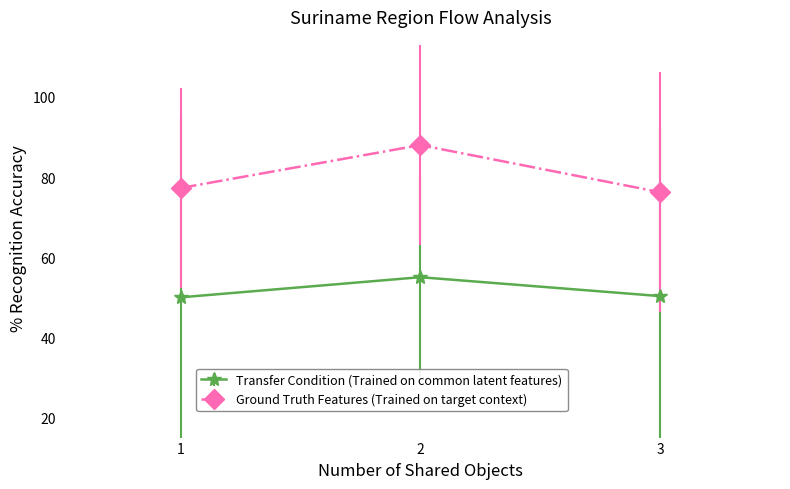

Rank the series by their maximum value, from lowest to highest.

Transfer Condition (Trained on common latent features), Ground Truth Features (Trained on target context)